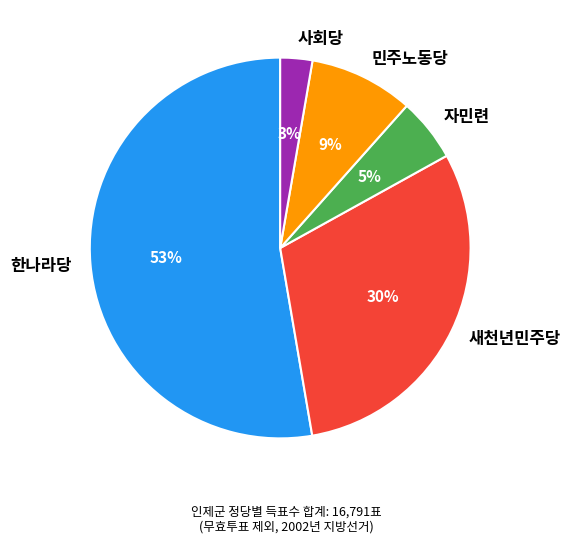

Count the number of slices in the pie.

5